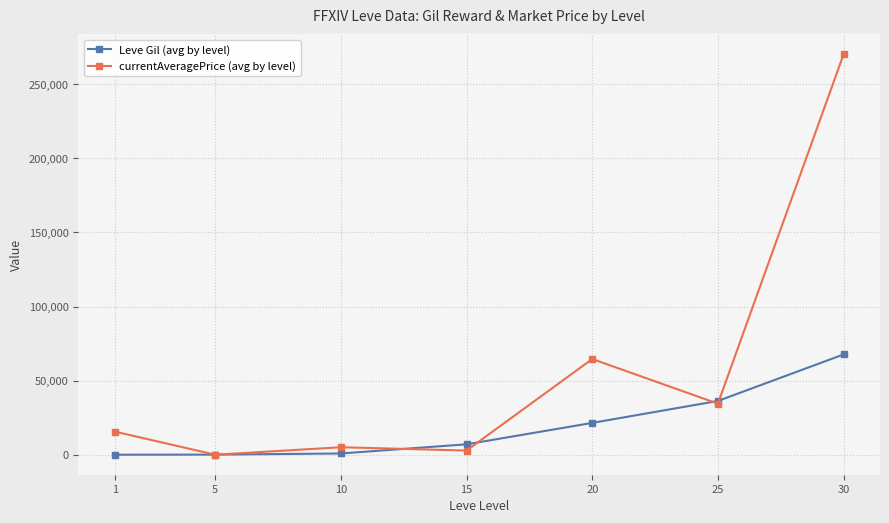

Rank the series by their average value, from highest to lowest.

currentAveragePrice (avg by level), Leve Gil (avg by level)